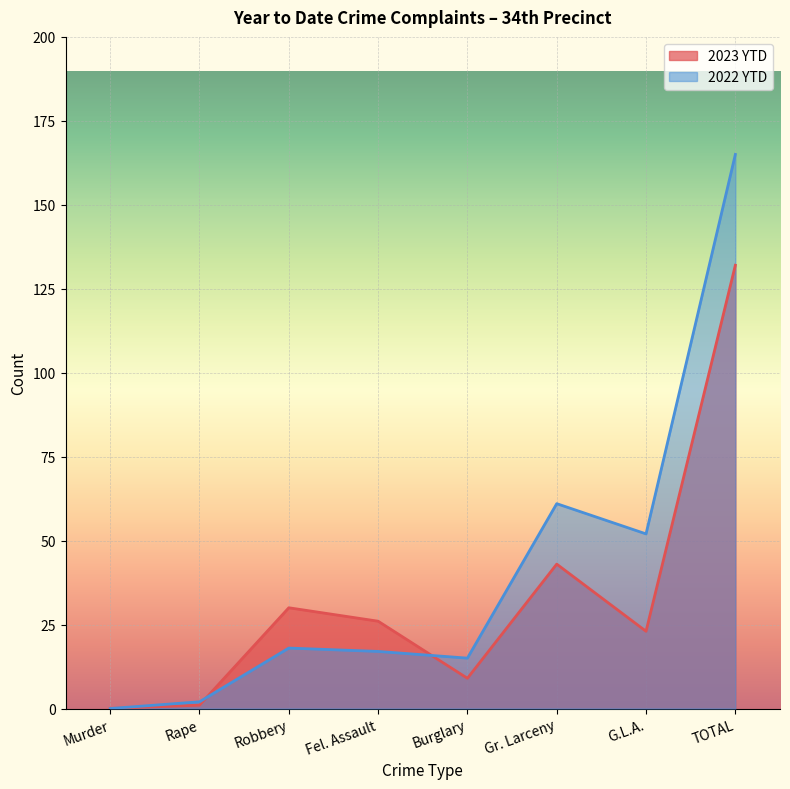

The value of 2022 YTD at Robbery is 28. True or false?

False